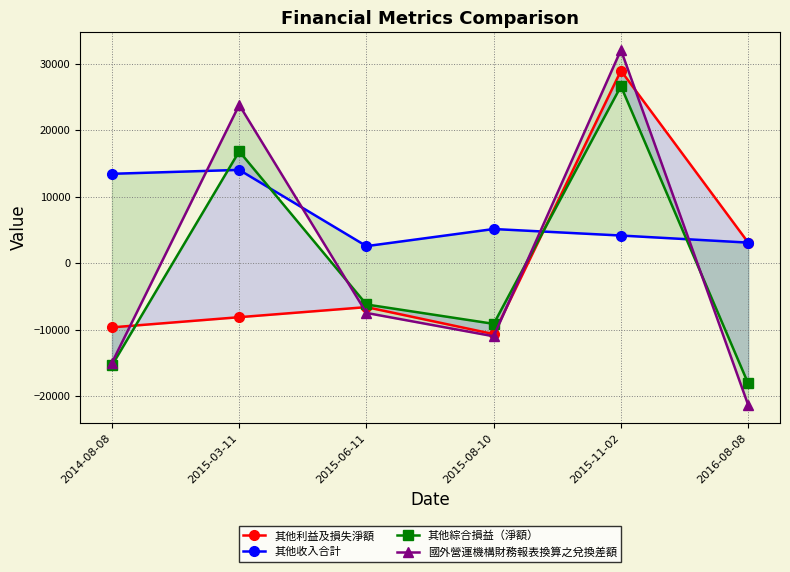

The value of 其他利益及損失淨額 at 2015-06-11 is -4349. True or false?

False